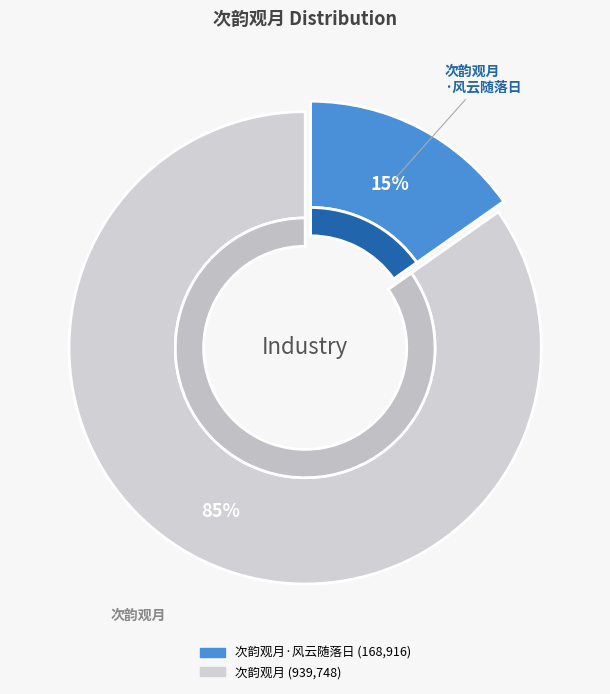

Approximately how many times larger is the value at 次韵观月 compared to 次韵观月·风云随落日?

5.6